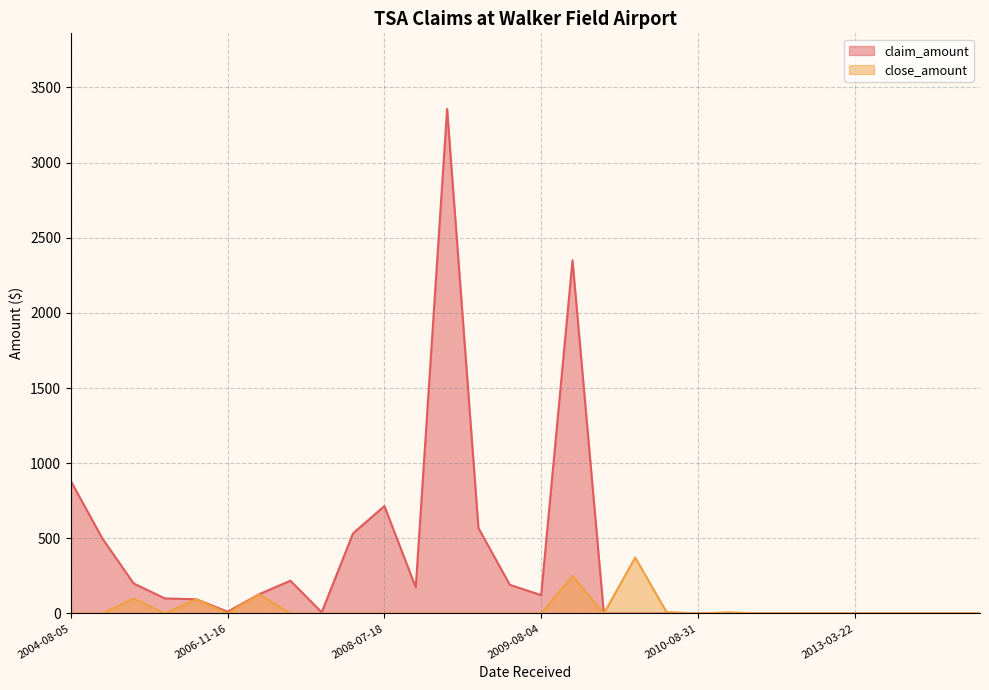

Where is the first local maximum for close_amount?

2006-01-04